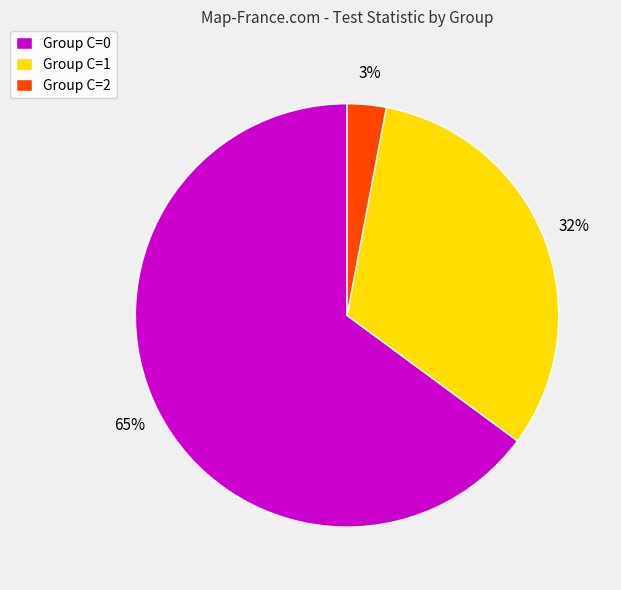

Which category accounts for the majority?

Group C=0